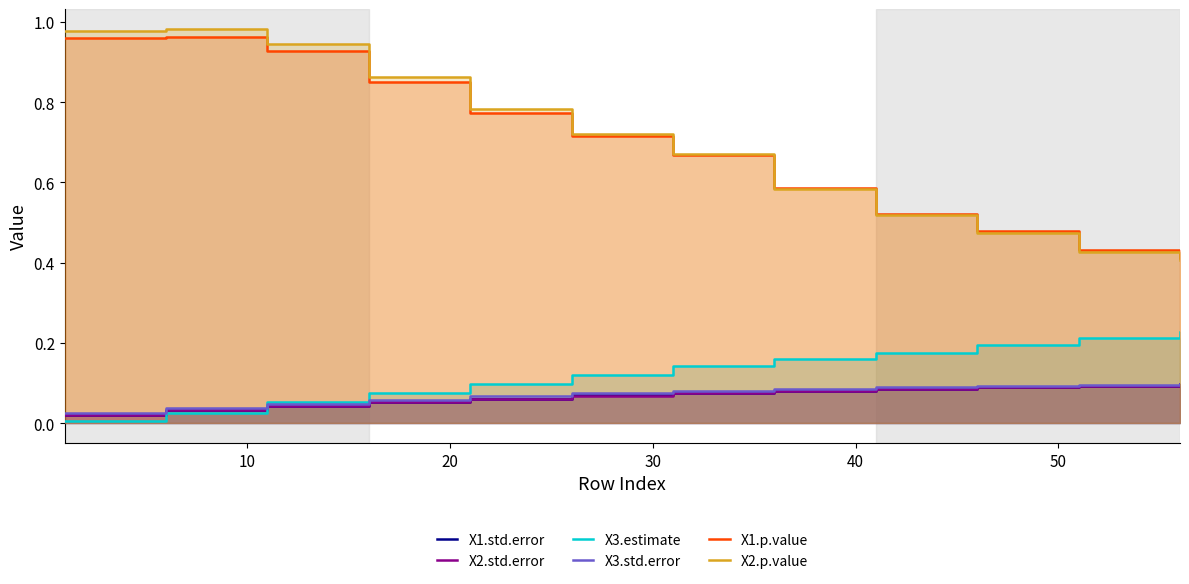

Count the number of categories in the chart.

12